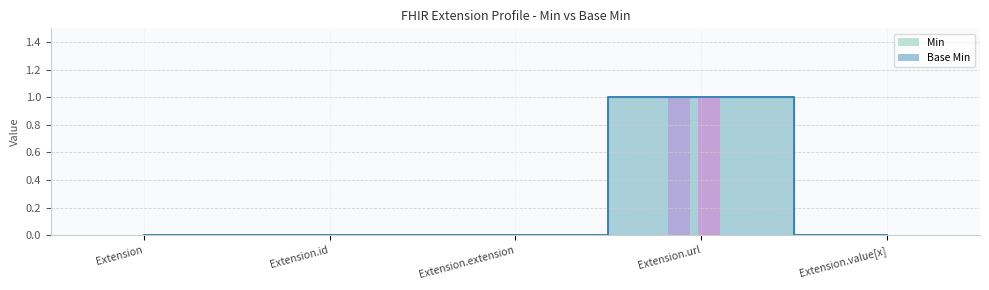

Reading right to left, extract all data points from this chart.

Min: 0	1	0	0	0
Base Min: 0	1	0	0	0